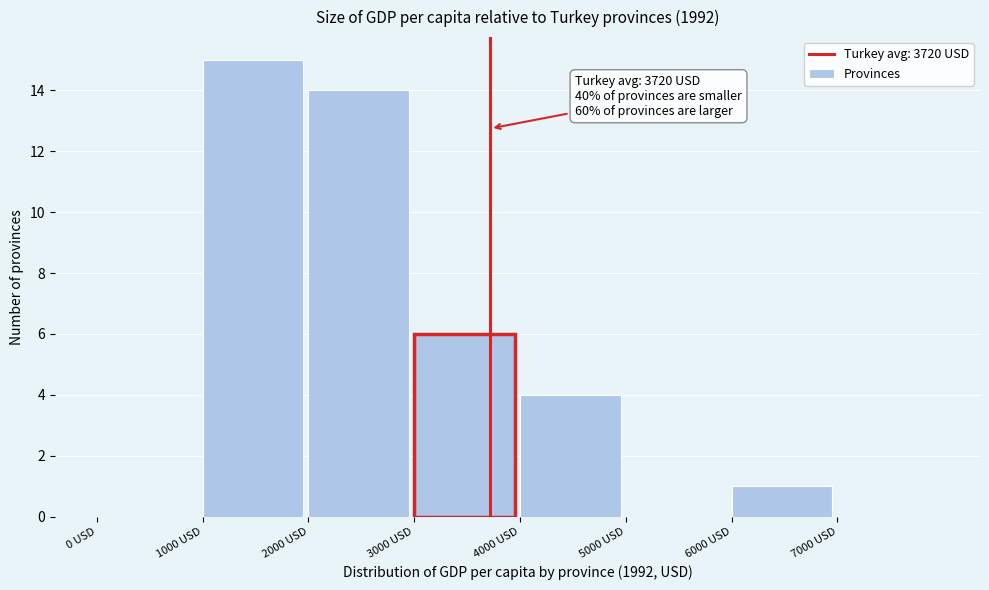

Over which range of the x-axis is the bar tallest?

1000 to 2000